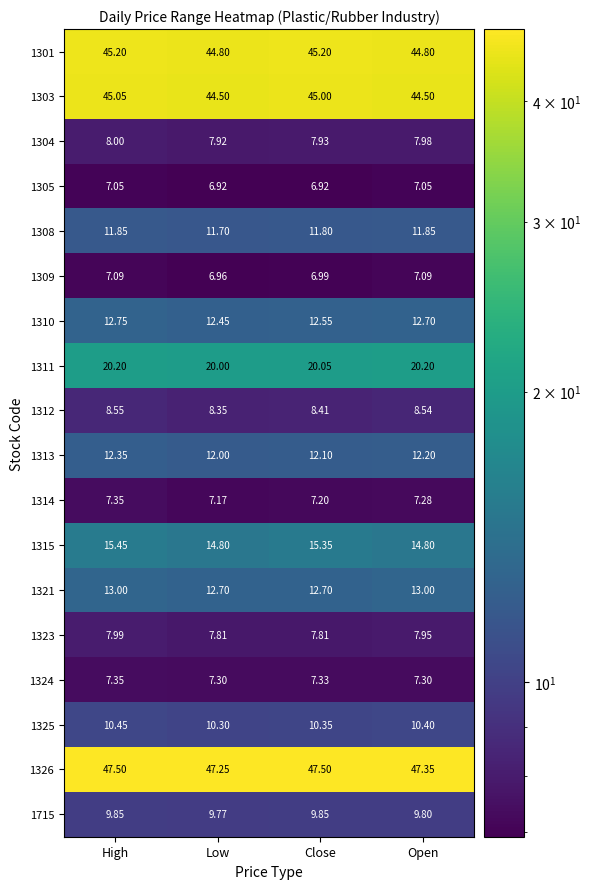

At which label does 1315 first exceed 15?

High